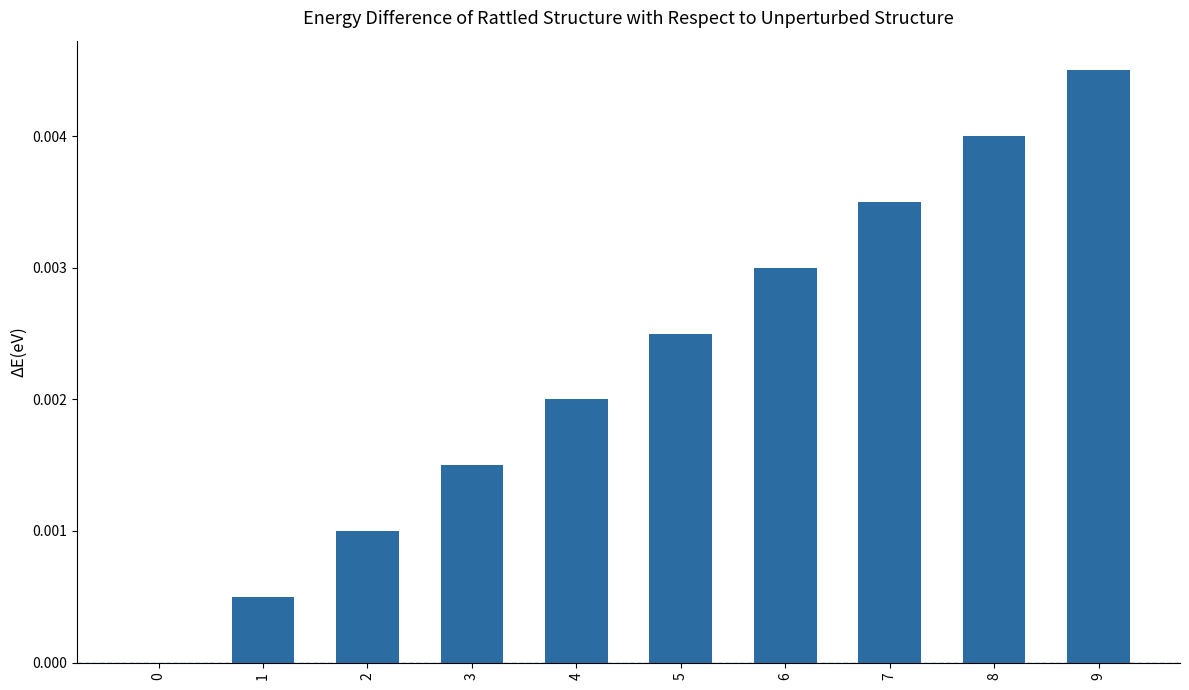

Which has a higher value, 2 or 9?

9